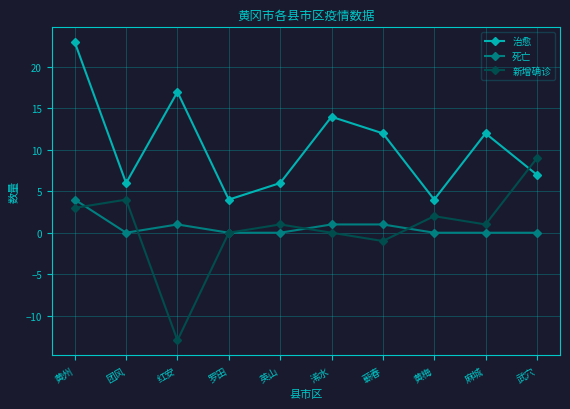

Reading right to left, transcribe all the data shown in this chart.

治愈: 7	12	4	12	14	6	4	17	6	23
死亡: 0	0	0	1	1	0	0	1	0	4
新增确诊: 9	1	2	-1	0	1	0	-13	4	3